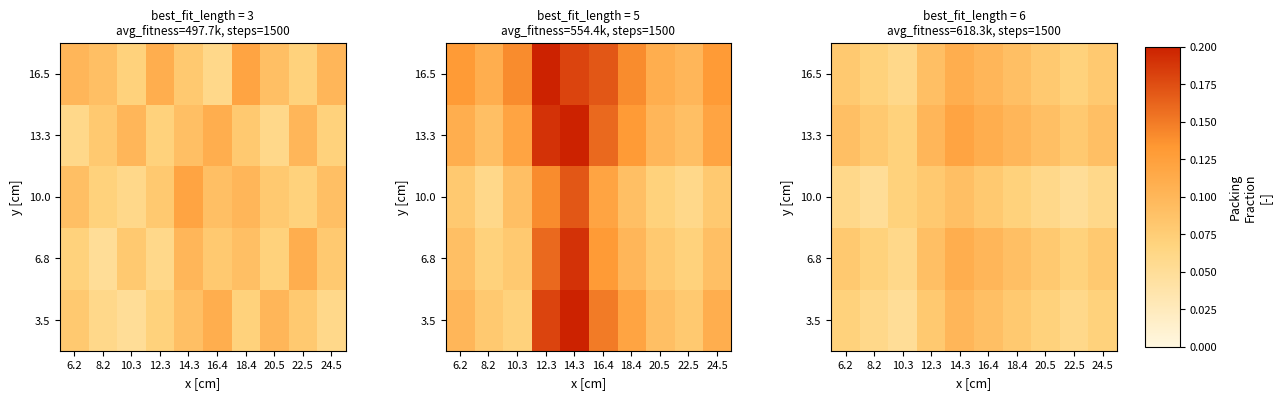

How many data points does each series have?

10